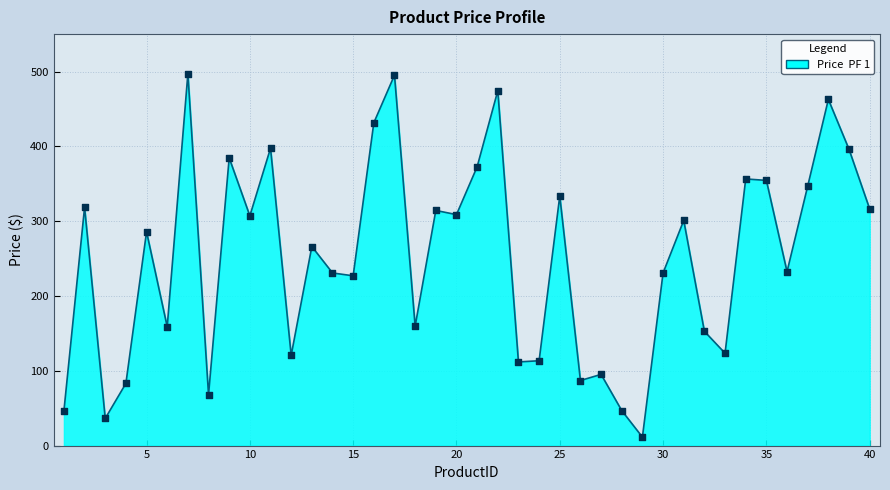

What is the minimum value shown in the chart?

11.3